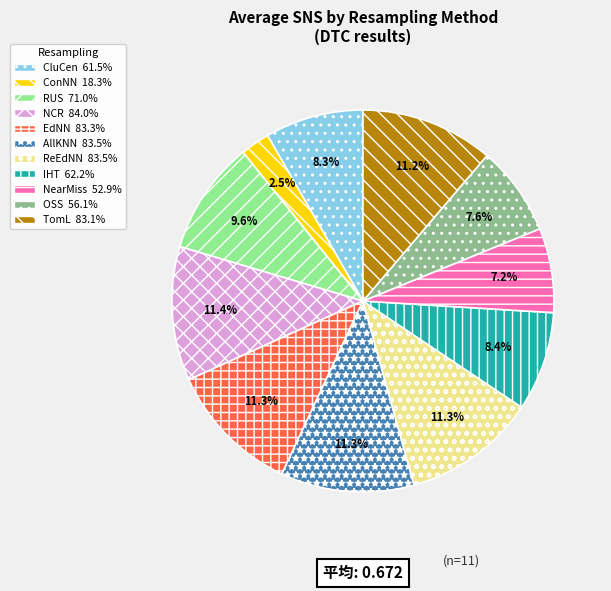

Which has a higher value, RUS or AllKNN?

AllKNN